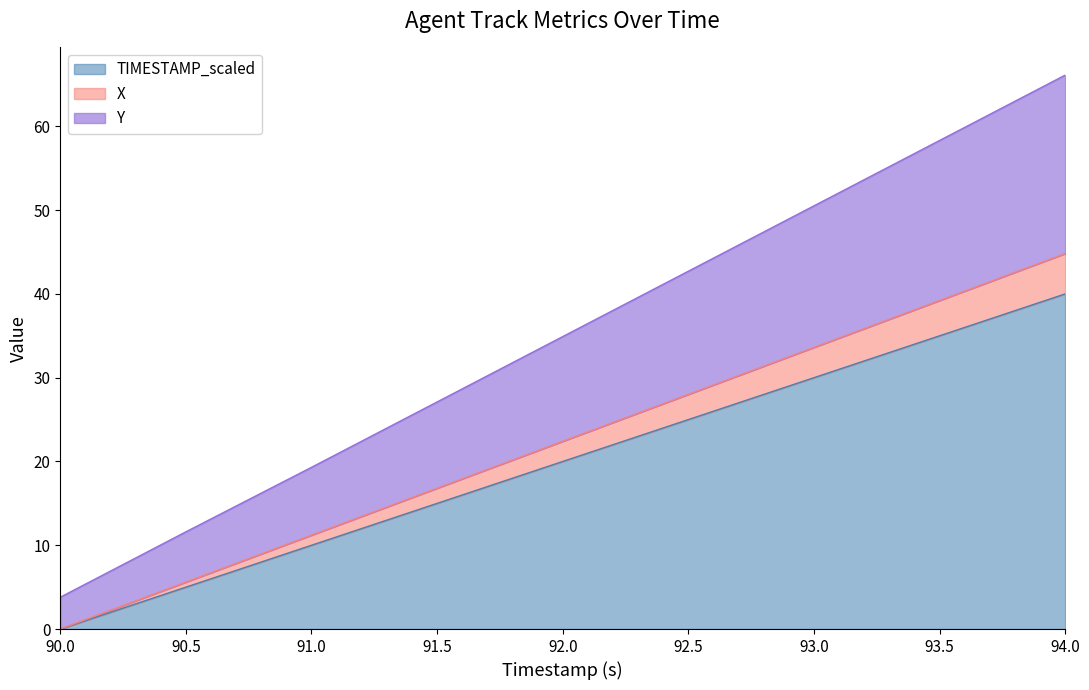

At which category is the sum across all series the highest?

94.0